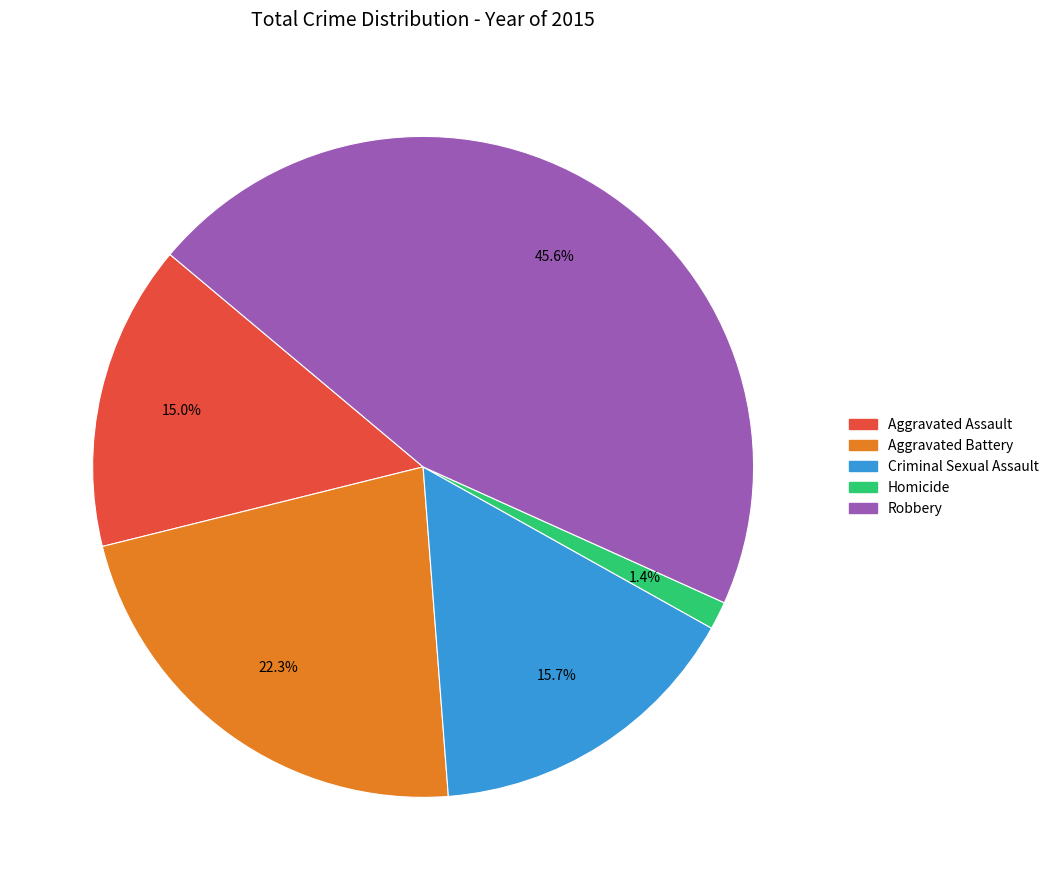

Is it true that Criminal Sexual Assault is 29% of the pie?

False